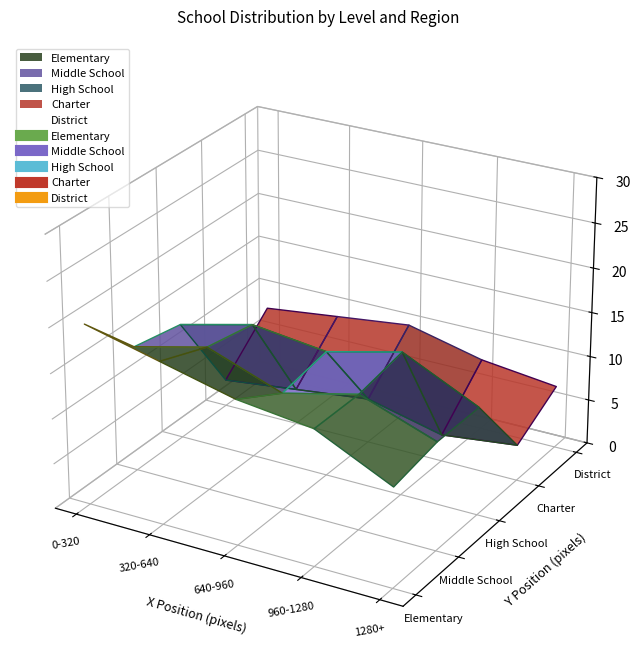

True or false: High School has a value of 0 at Elementary.

False